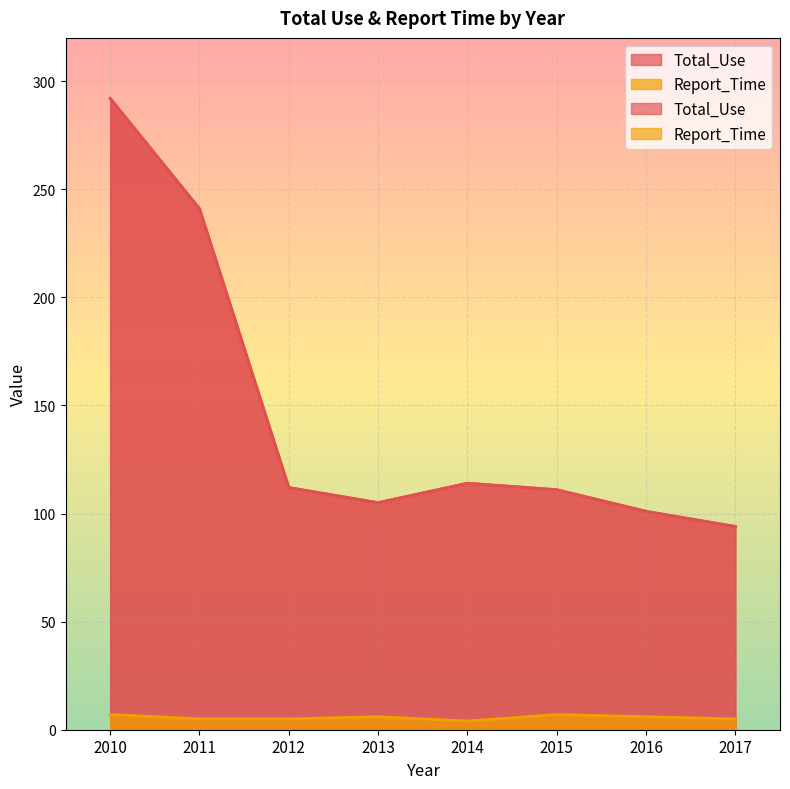

What is the difference between the highest and lowest values at 2016?

95